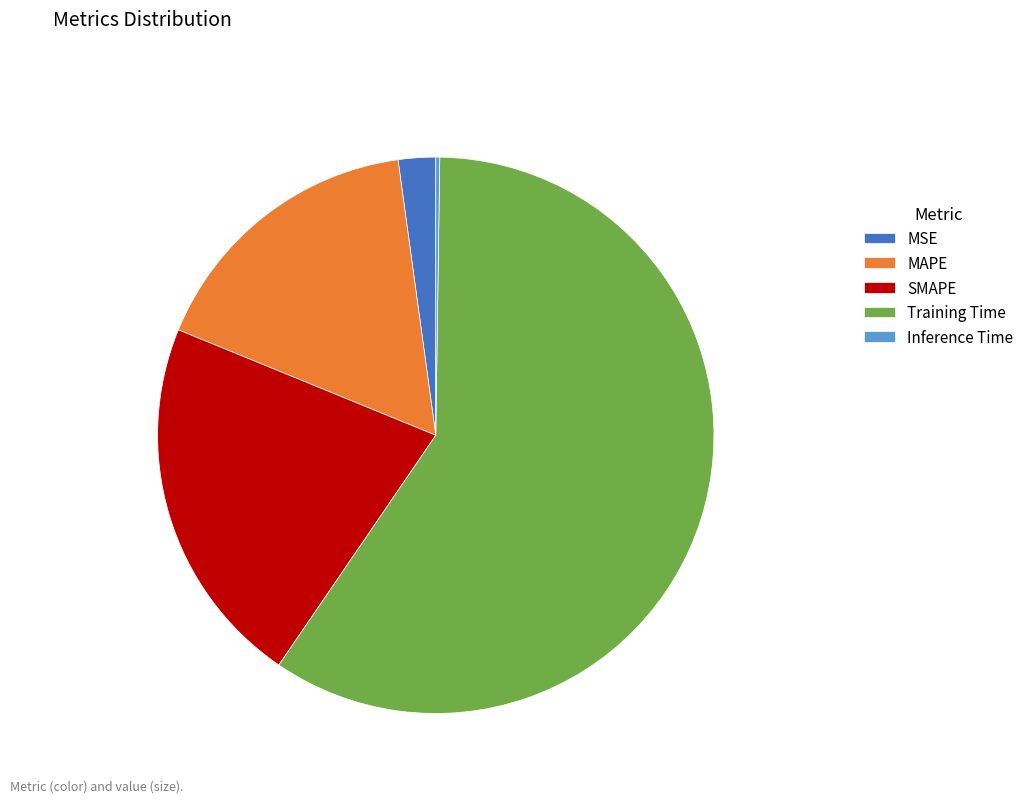

Does Training Time account for over 50% of the chart?

Yes